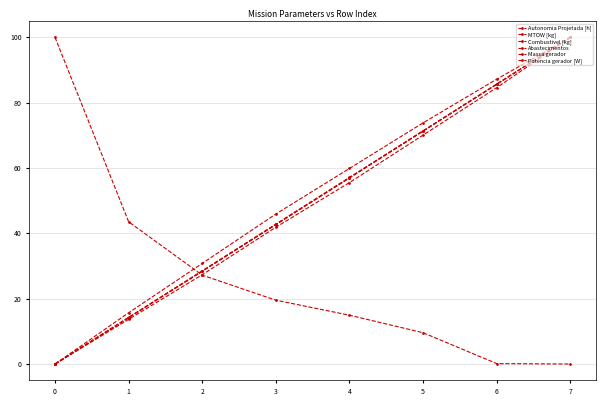

True or false: Massa gerador and Potencia gerador [W] intersect in this chart.

False